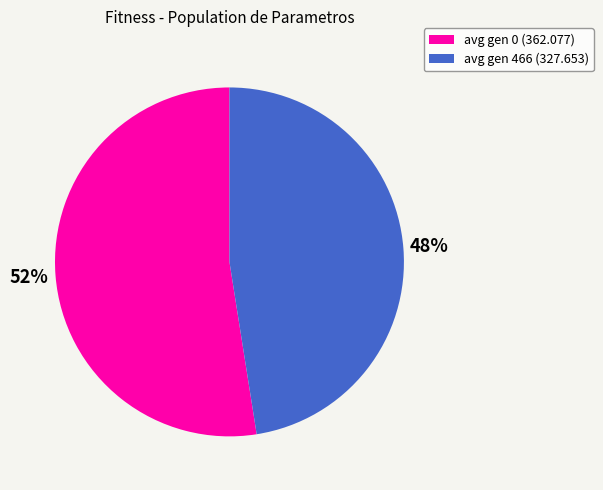

Combined, do avg gen 466 (327.653) and avg gen 0 (362.077) account for over 50%?

Yes